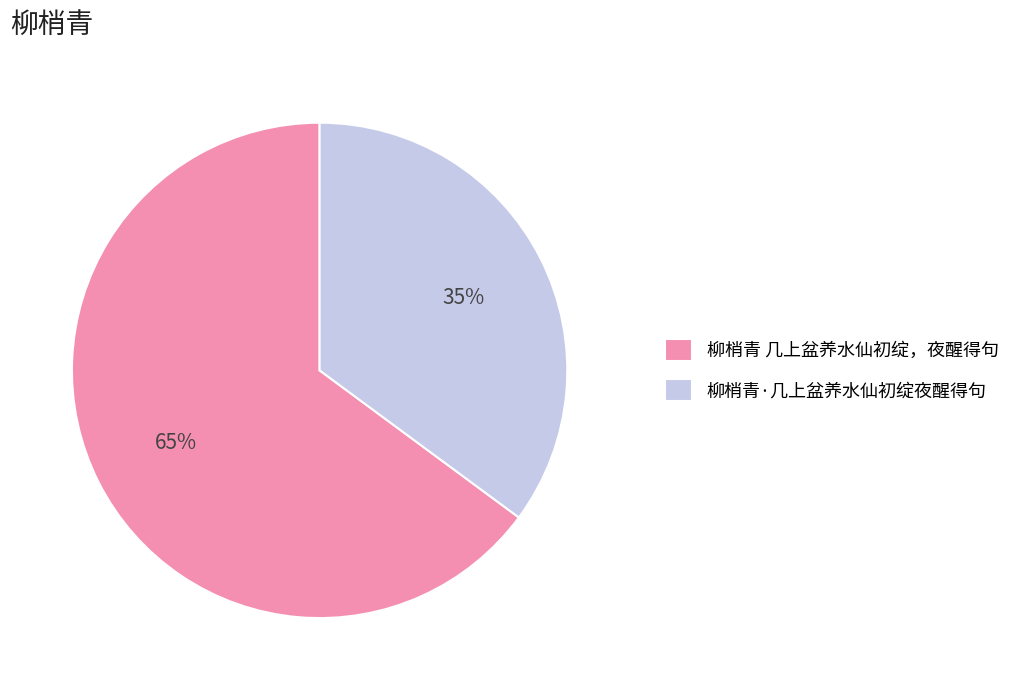

To the nearest percent, what is the average slice percentage?

50%